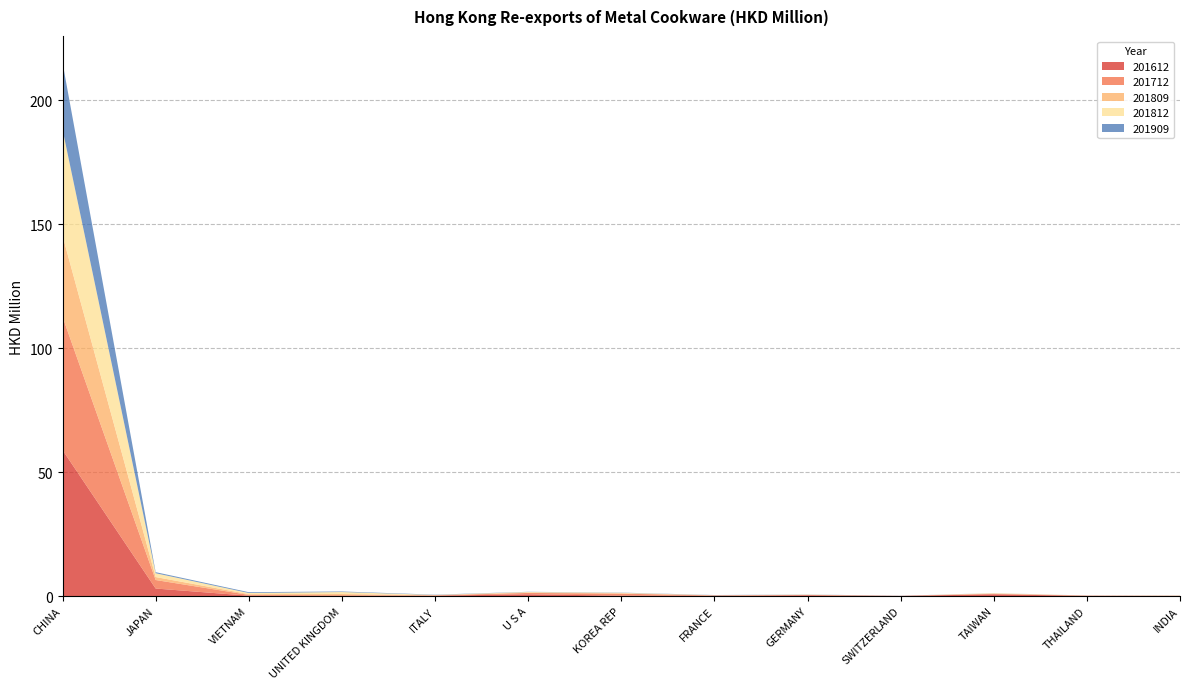

Reading left to right, list all the values displayed in this chart.

201612: 58.9	3.0	0.1	0.0	0.1	0.7	0.1	0.1	0.3	0.0	0.7	0.1	0.0
201712: 53.8	3.4	0.3	0.3	0.1	0.6	0.8	0.1	0.1	0.0	0.2	0.1	0.0
201809: 32.7	1.2	0.3	0.5	0.1	0.2	0.1	0.0	0.1	0.0	0.1	0.0	0.0
201812: 42.8	1.5	0.4	0.8	0.1	0.2	0.2	0.1	0.1	0.0	0.2	0.0	0.1
201909: 26.9	0.4	0.3	0.2	0.1	0.1	0.1	0.1	0.1	0.0	0.0	0.0	0.0